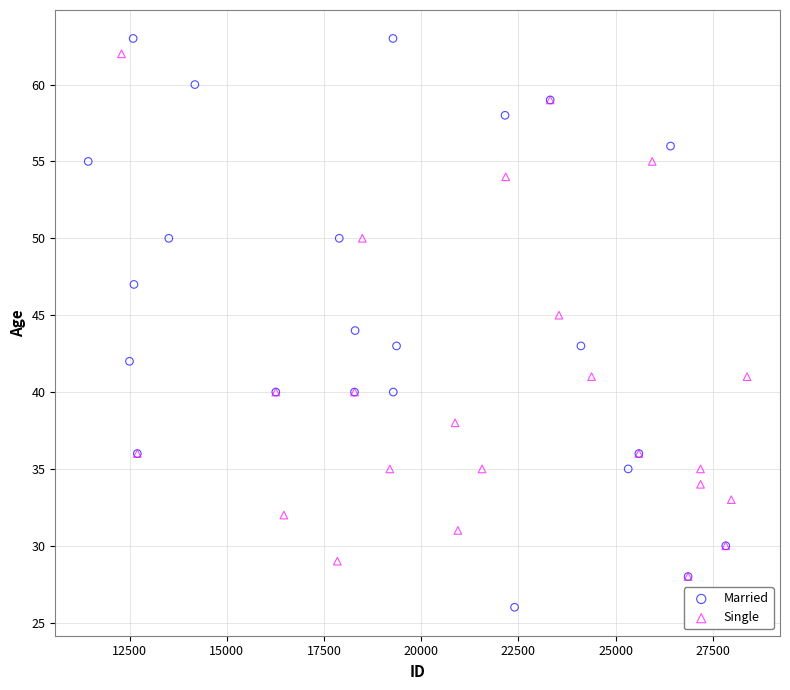

Which series contains the lowest Y value?

Married